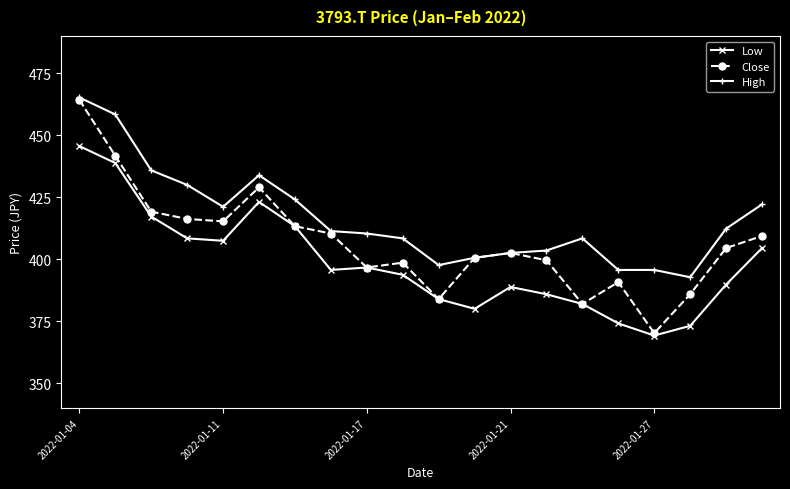

In Close, how many points are lower than both neighbors (excluding endpoints)?

5